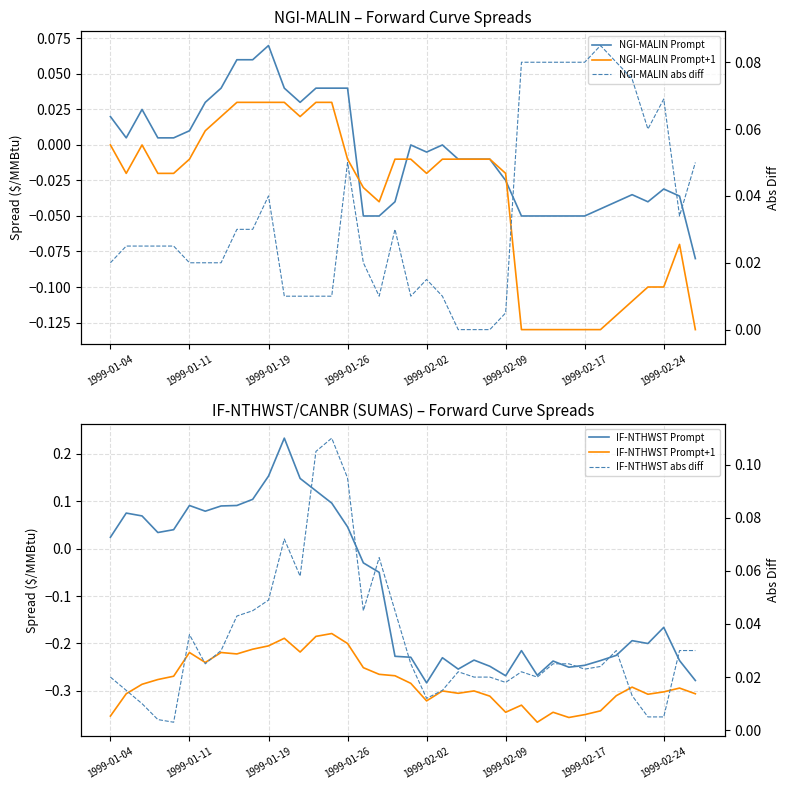

What is the difference between the second highest and second lowest values in the NGI-MALIN Prompt series?

0.1